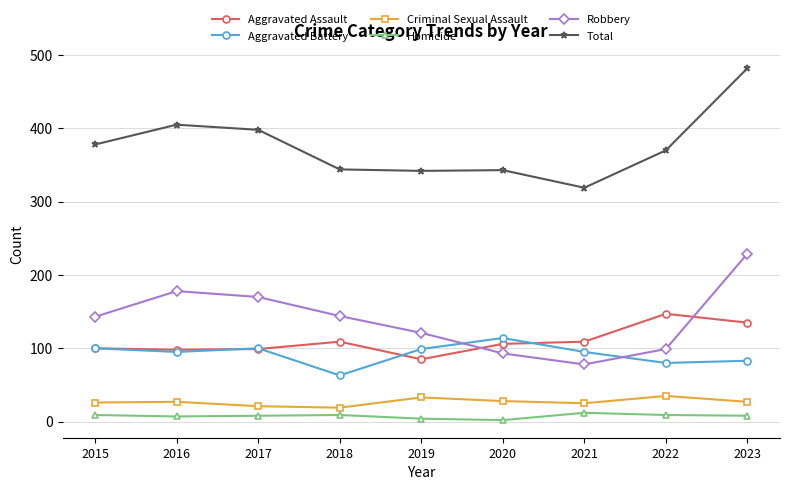

Between 2022 and 2023, which series saw the biggest shift?

Robbery